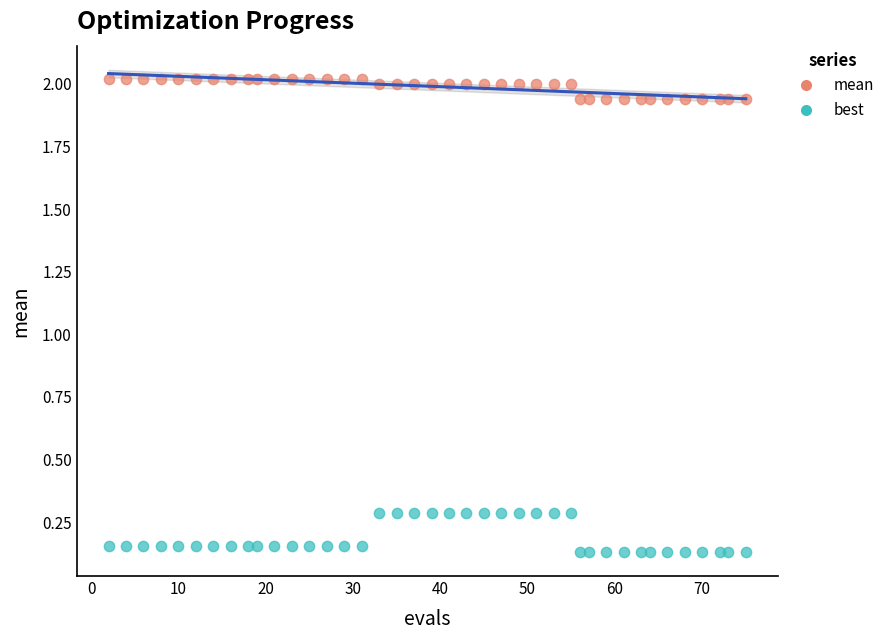

What are all the series names shown in the legend?

mean, best